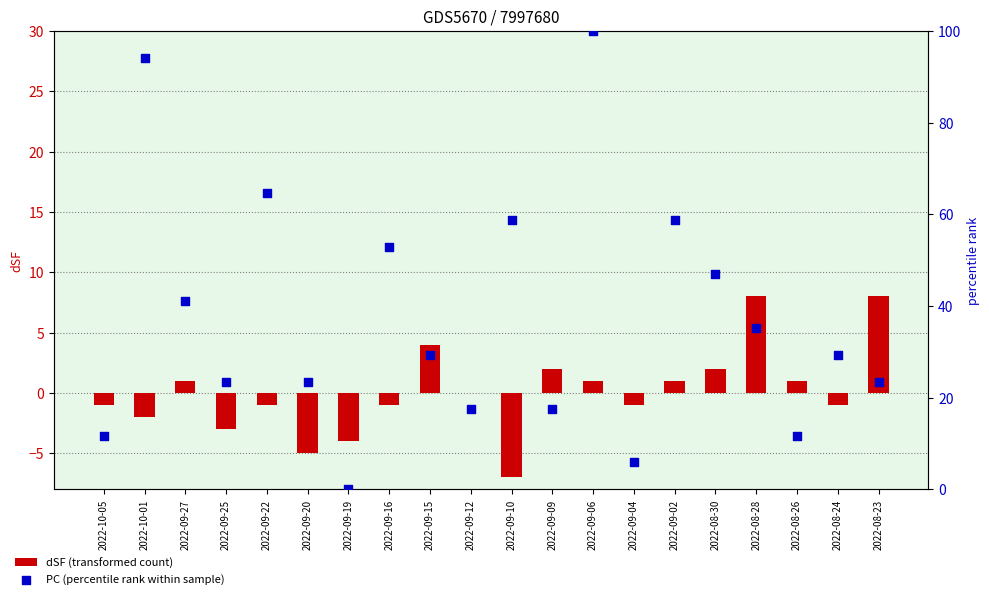

Which series has the widest spread of Y values?

PC (percentile rank within sample)